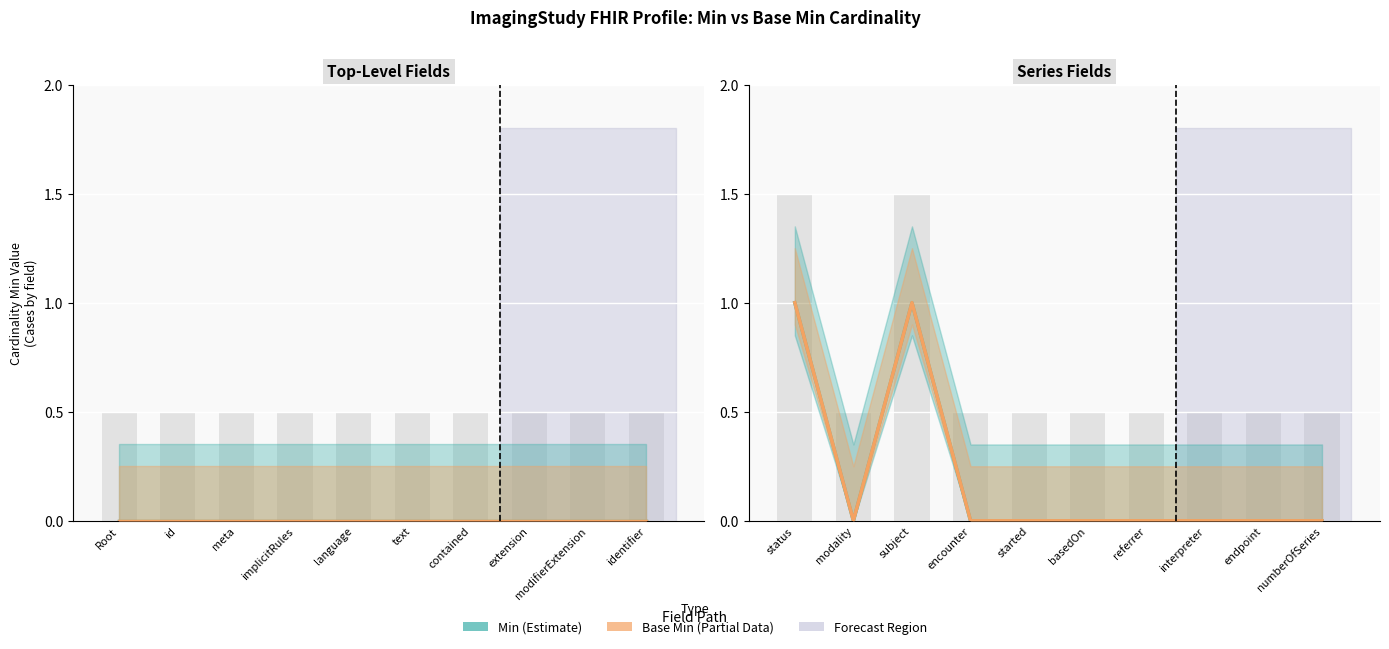

Are the bars grouped side by side (vs. stacked)?

Yes